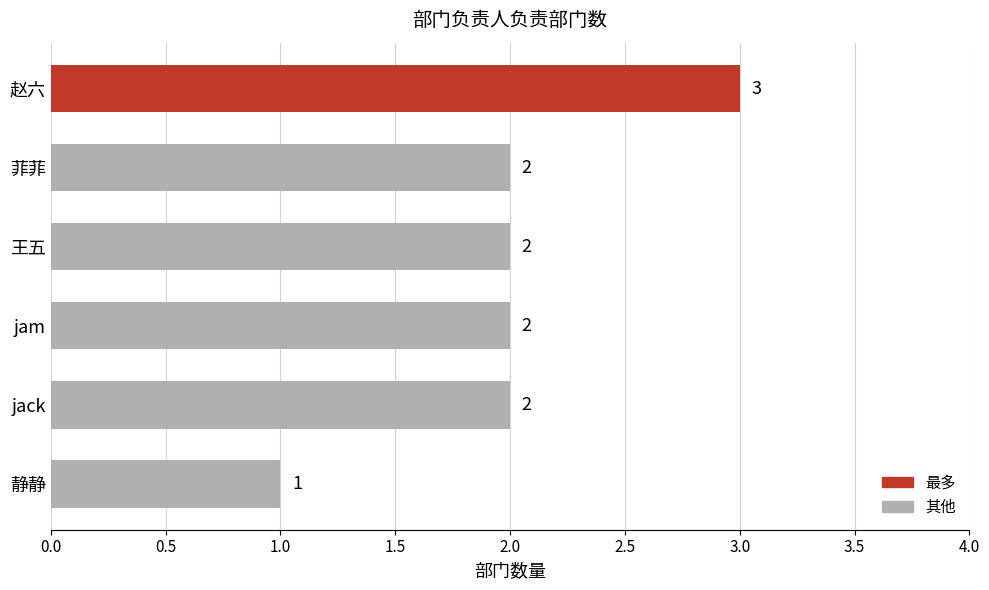

Which has a higher value, 王五 or 赵六?

赵六